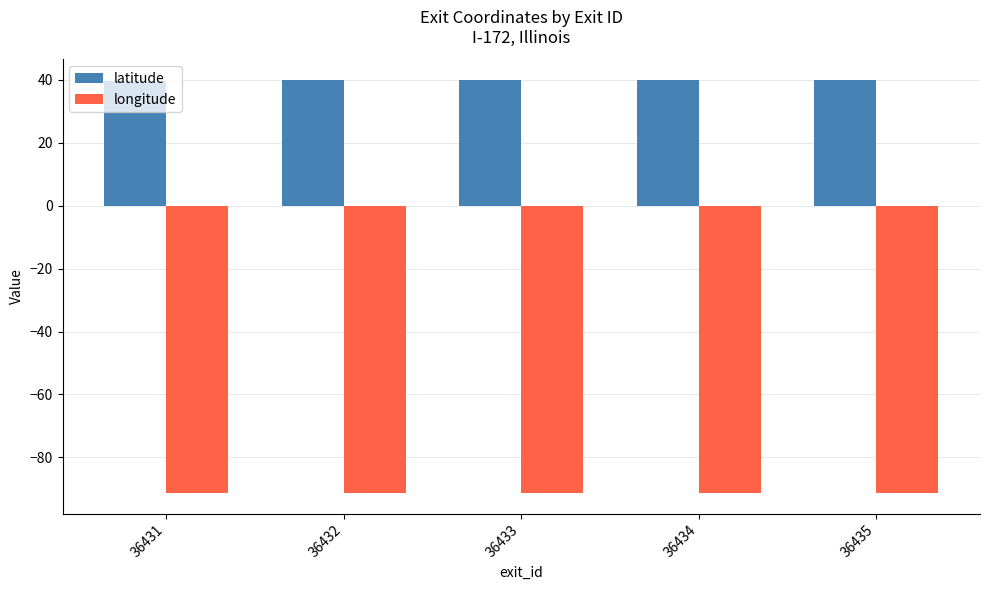

What is the total value across all series at 36432?

-51.5